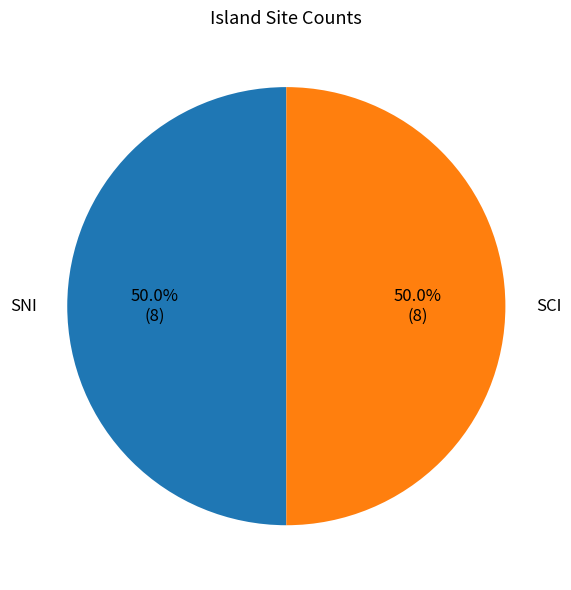

What percentage do SNI and SCI together represent?

100.0%